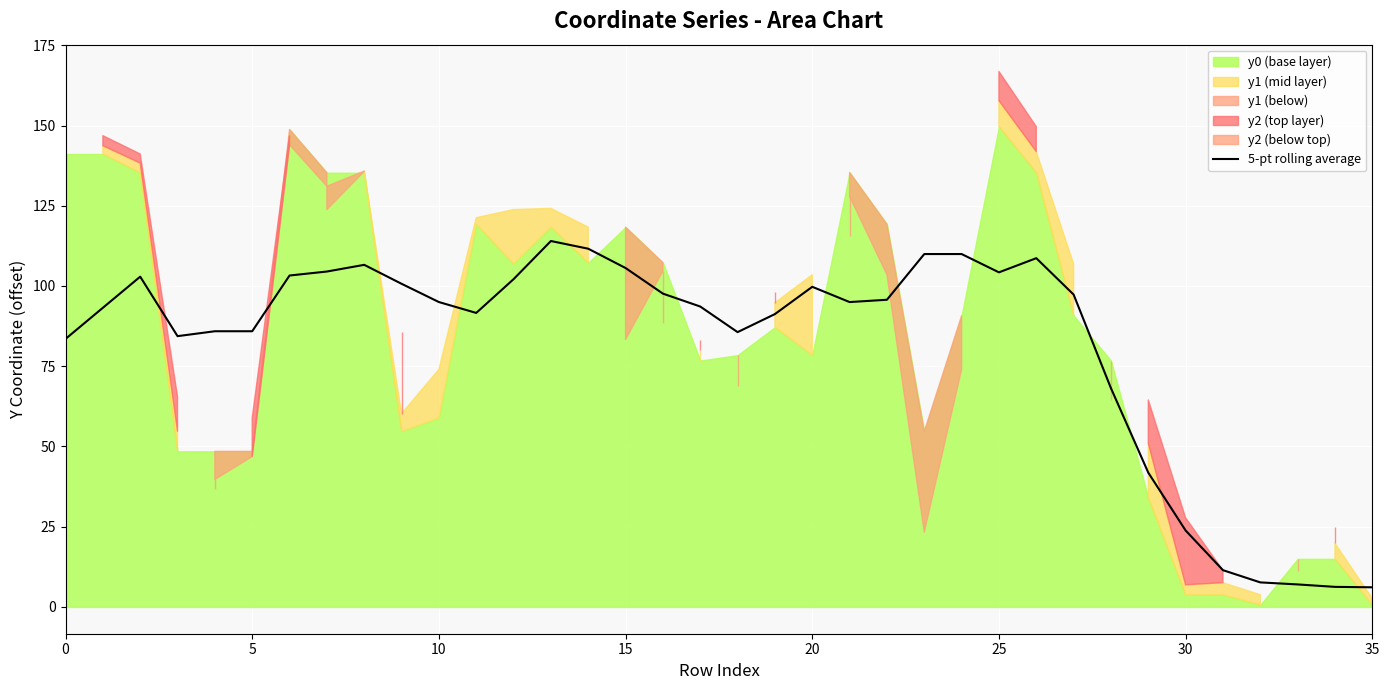

What is the lowest value of the 5-pt rolling average series?

6.1